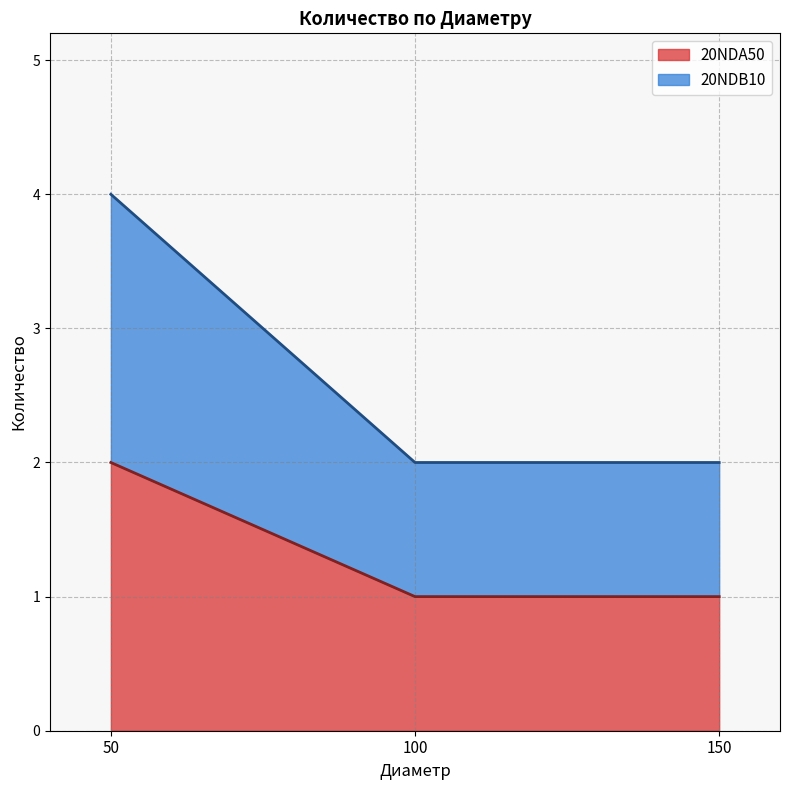

True or false: 20NDB10 has a value of 6 at 50.

False